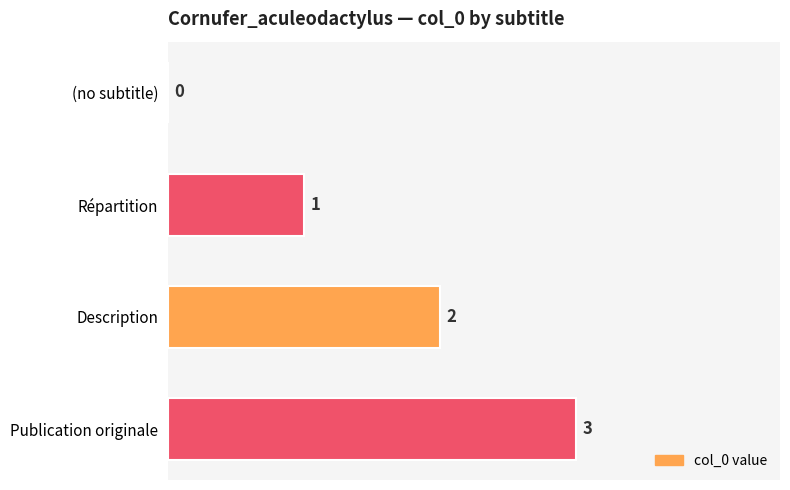

Are the bars horizontal?

Yes